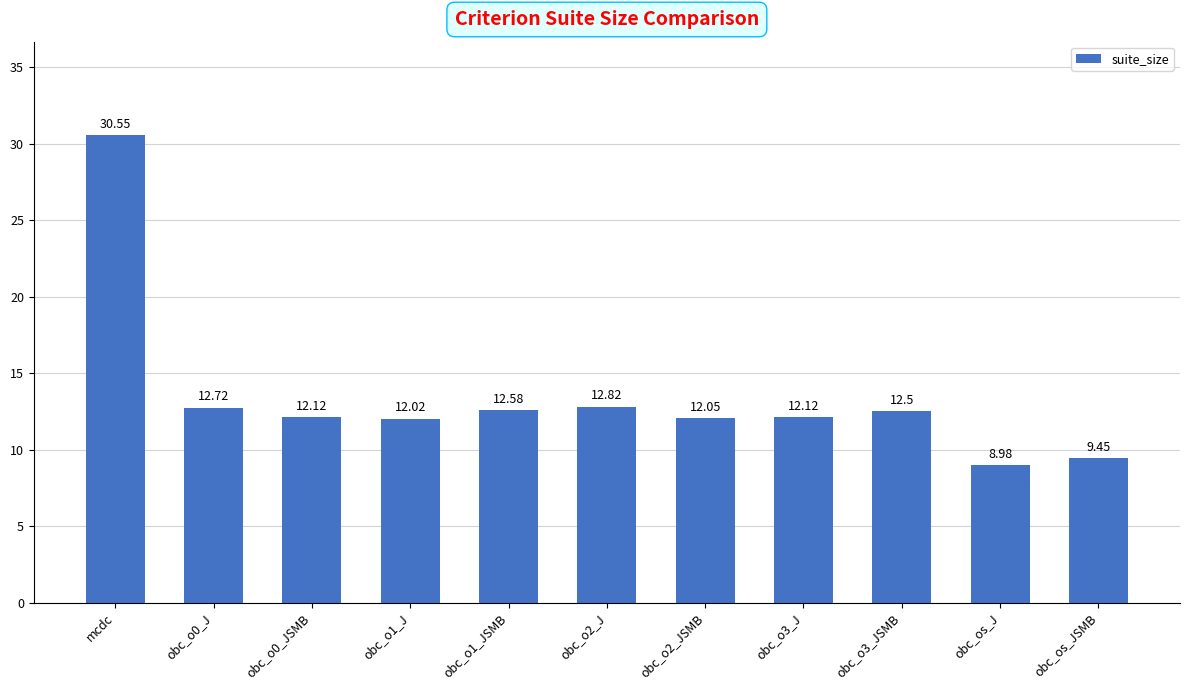

Which has a higher value, obc_os_JSMB or obc_o0_JSMB?

obc_o0_JSMB